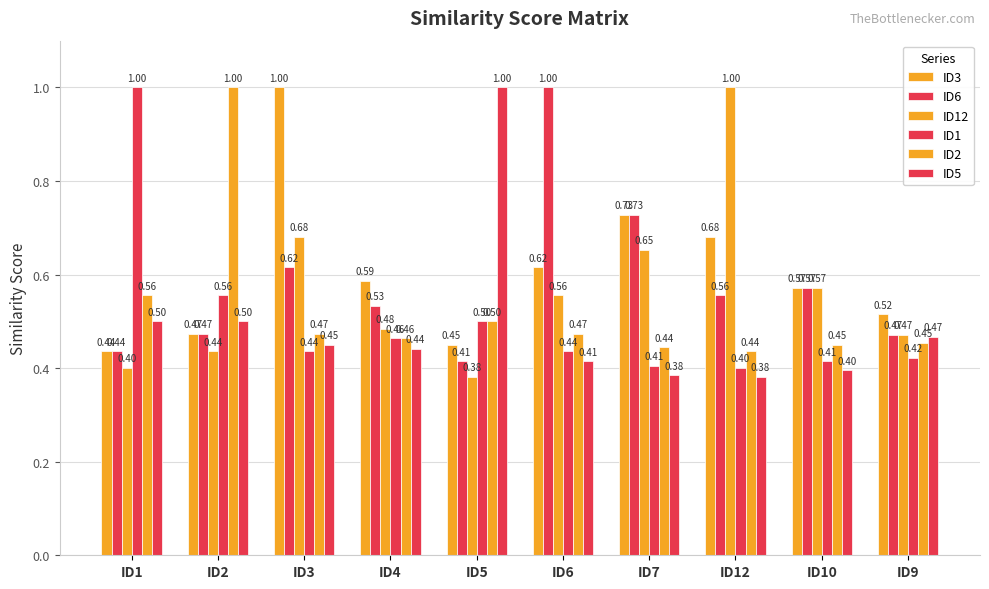

Does the chart contain any negative values?

No